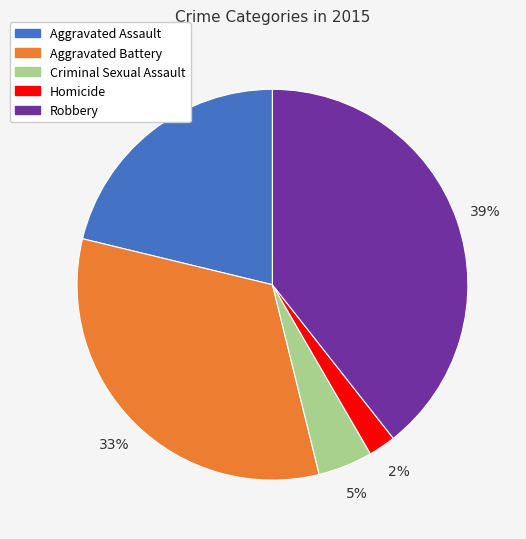

What is the ratio of the value at Aggravated Assault to the value at Robbery?

0.5